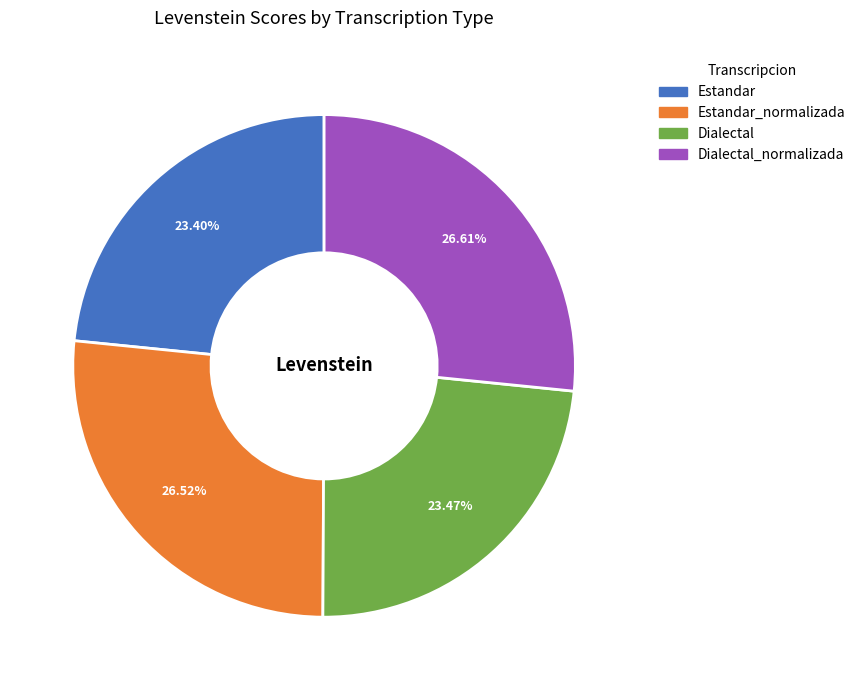

Does any single category account for the majority?

No